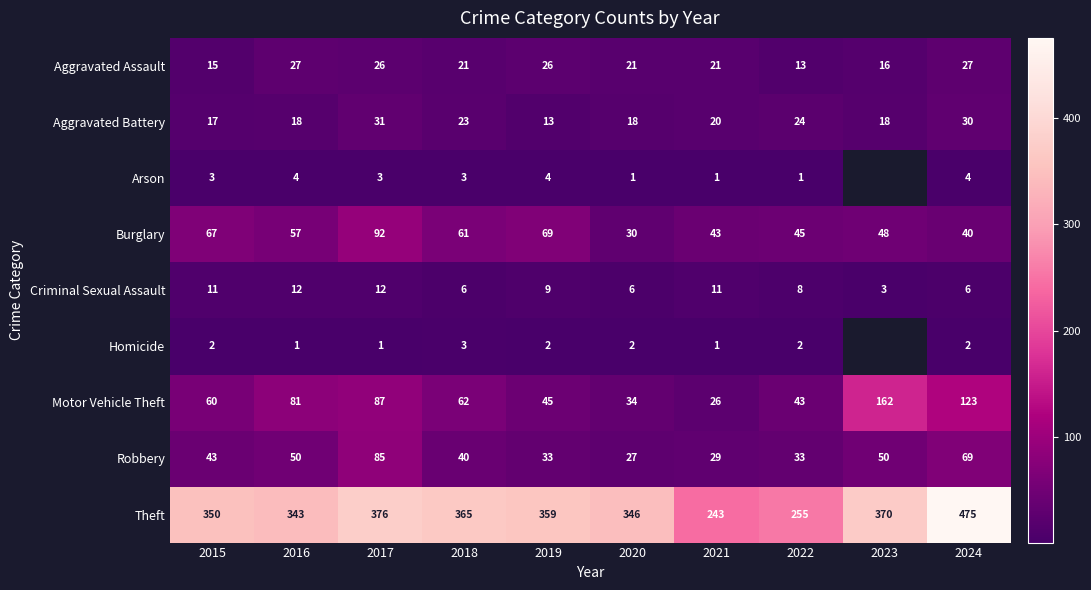

What is the spread (max minus min) of values at 2017?

375